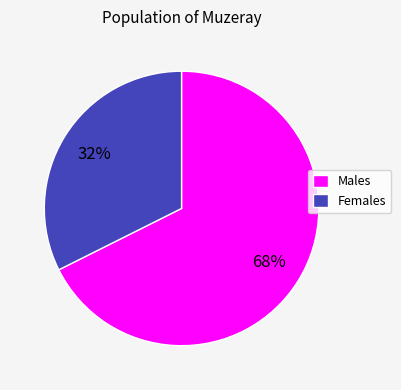

Is the sum of Males and Females greater than half?

Yes